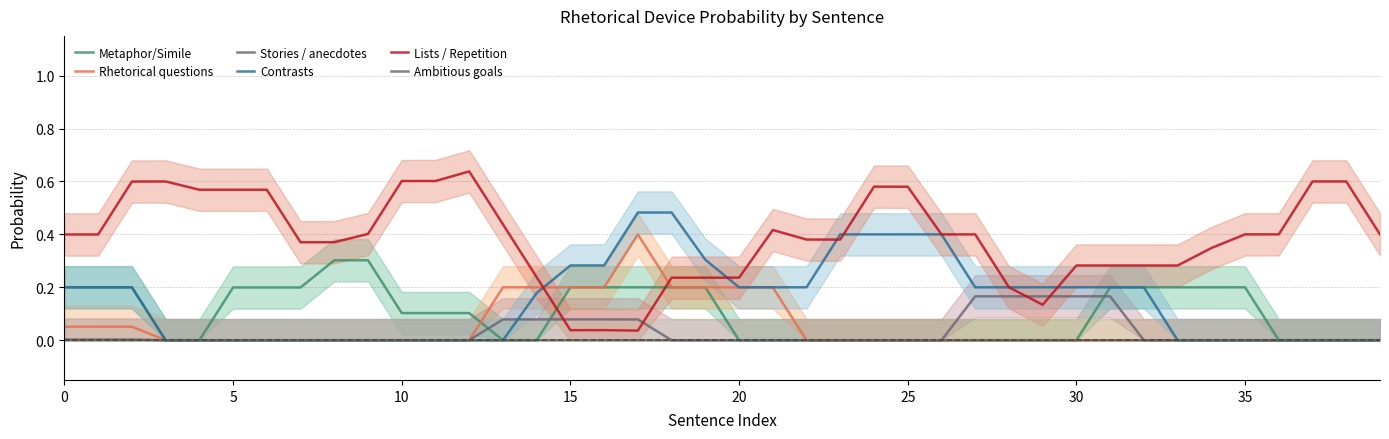

What is the maximum value shown in the chart?

0.6